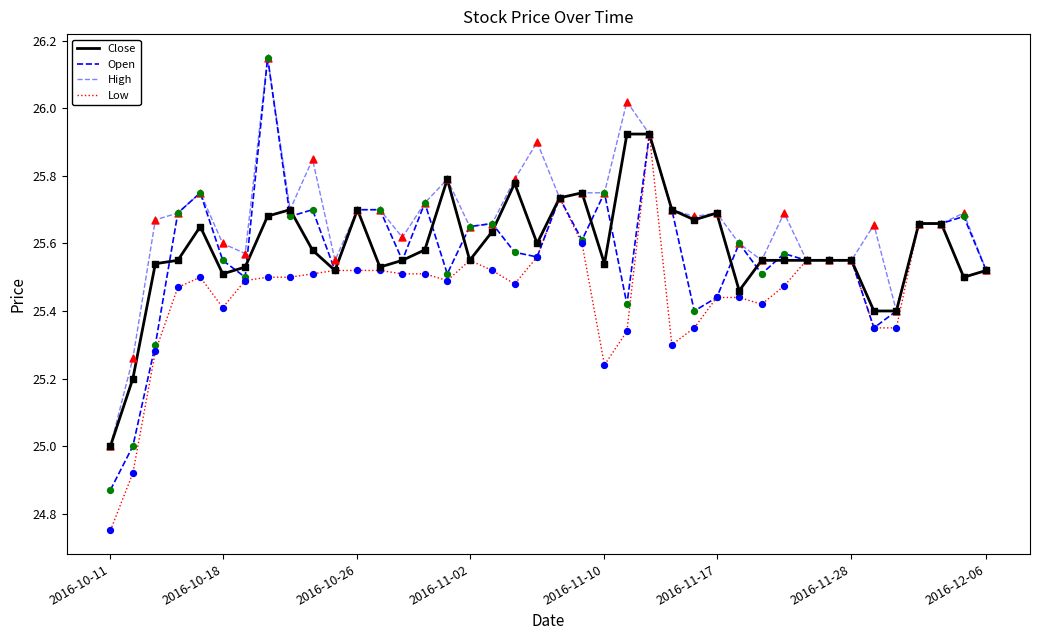

How many lines are shown in the chart?

4